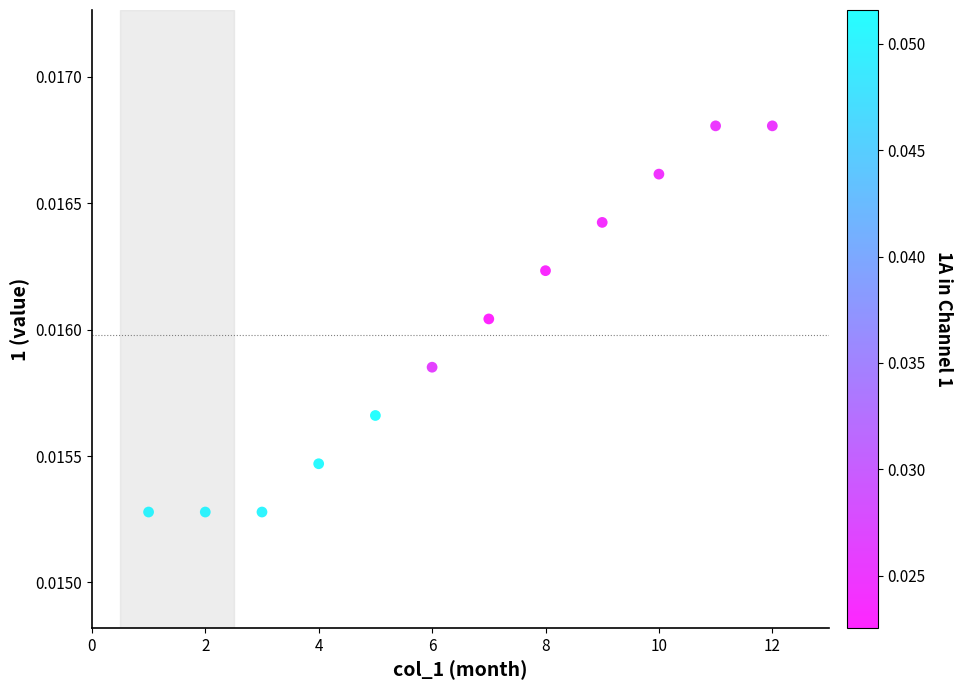

What is the range of X values (max minus min)?

11.0